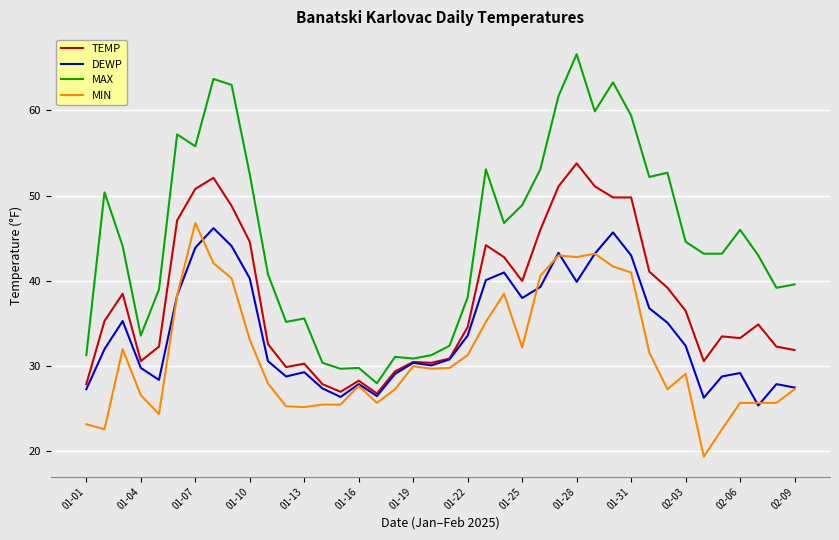

What is the highest value of the MAX series?

66.6